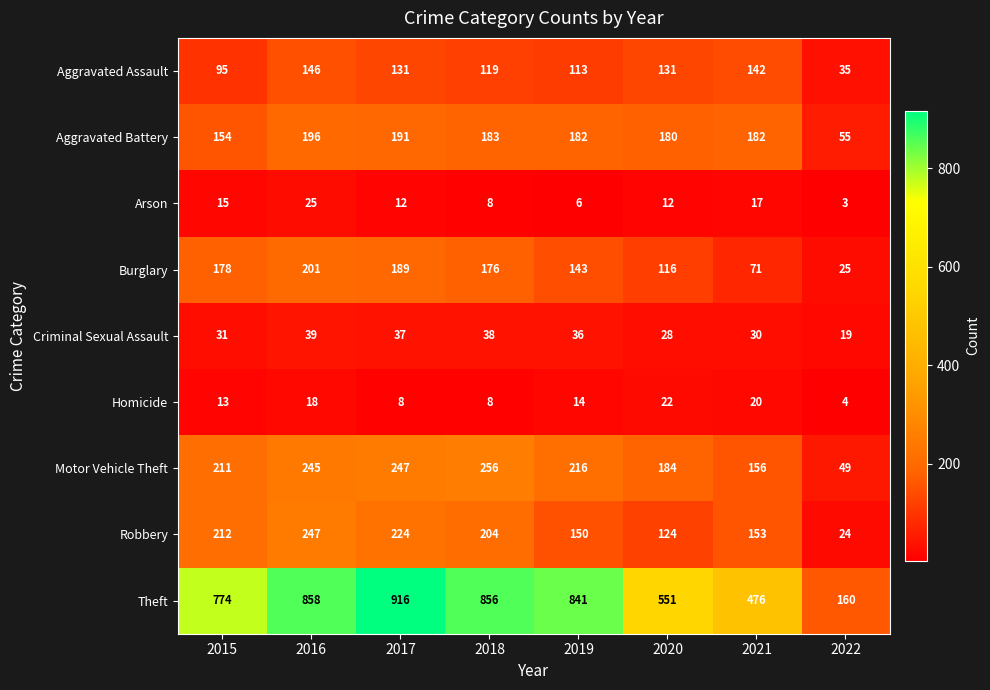

True or false: Criminal Sexual Assault has a value of 37 at 2017.

True